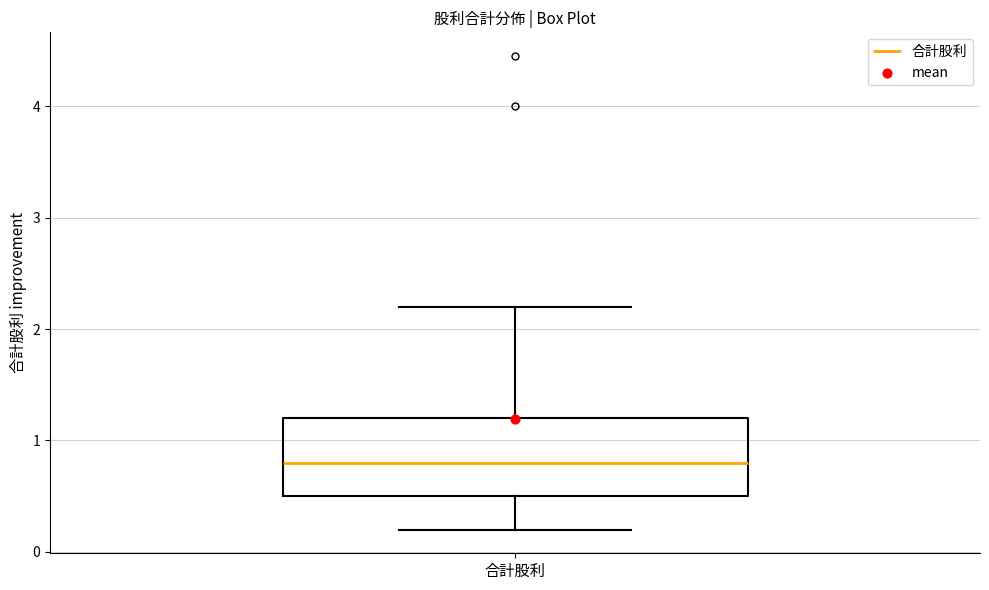

Read this box plot against the y-axis: the position of the median line, the range covered by the box, and the ends of both whiskers. The values are not printed on the chart, so give them approximately, as read against the axis.

median 0.8, box 0.5 to 1.2, whiskers 0.2 to 2.2